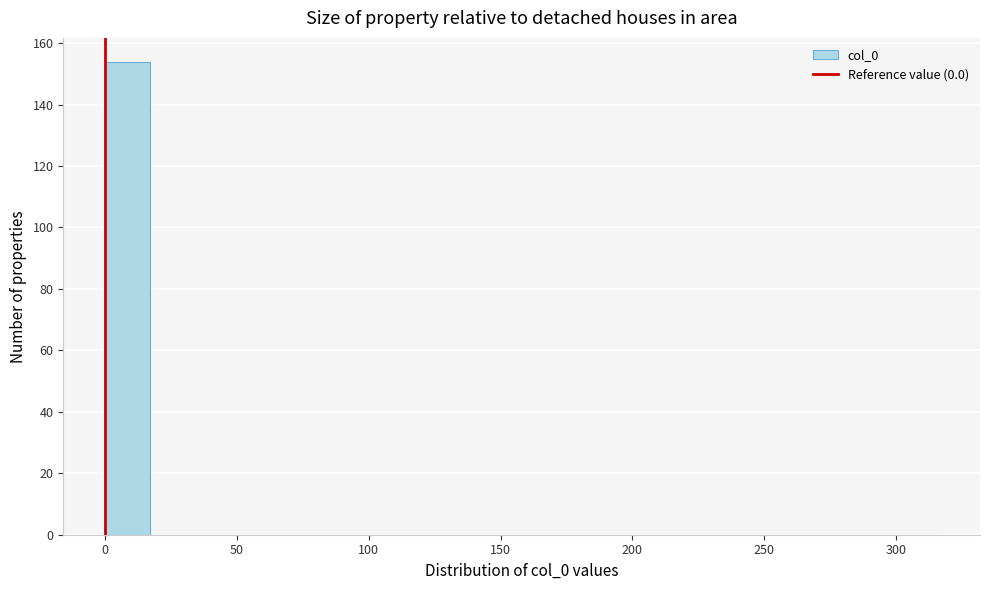

Around what value on the x-axis is the tallest bar? Give the approximate position of its centre, as read against the axis.

10